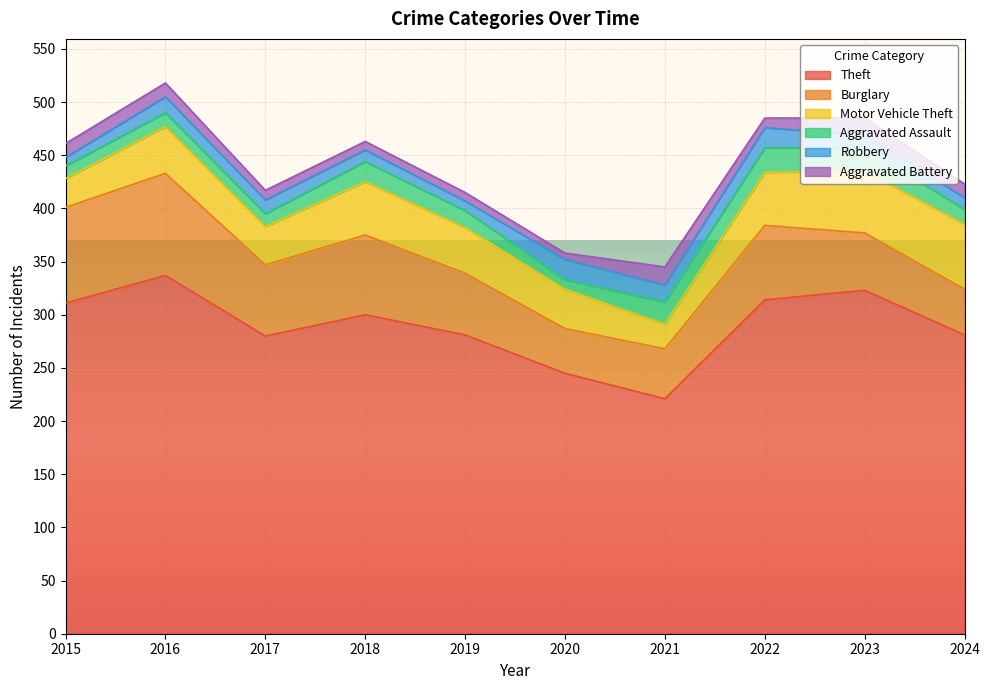

Which series has the widest spread of values?

Theft